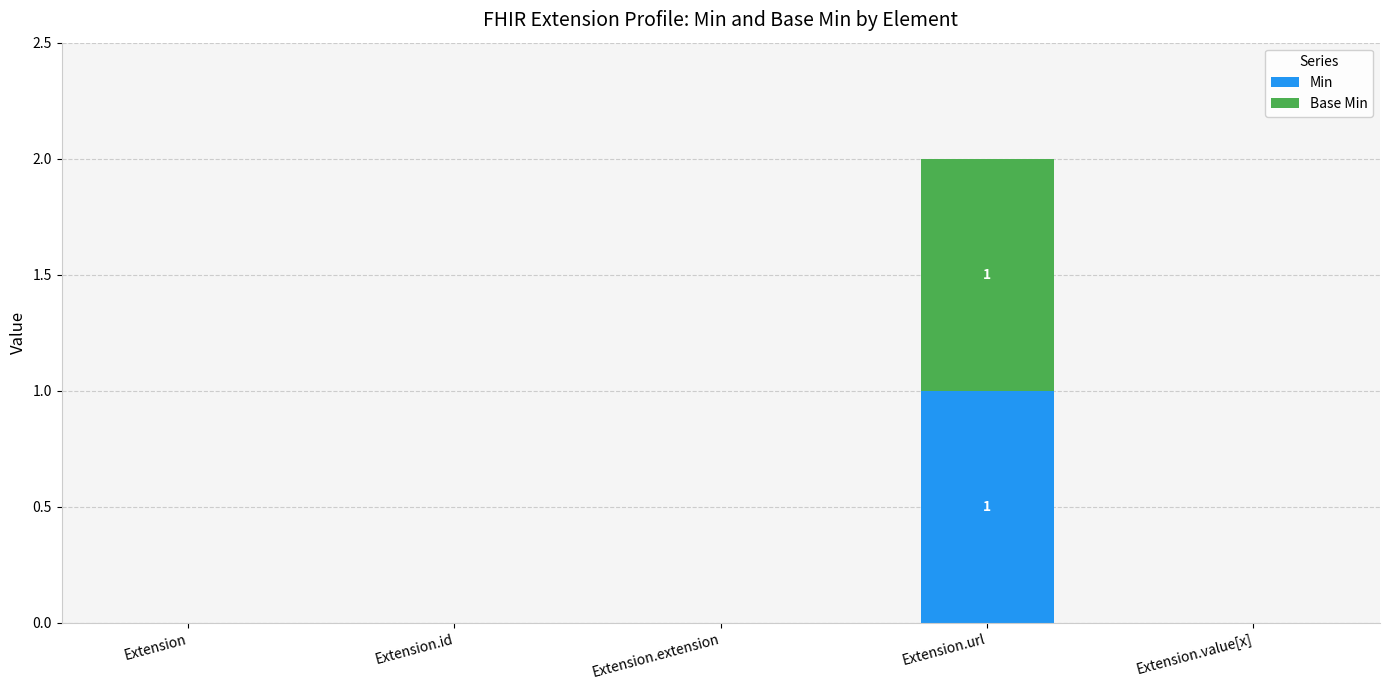

What is the sum of all Min values?

1